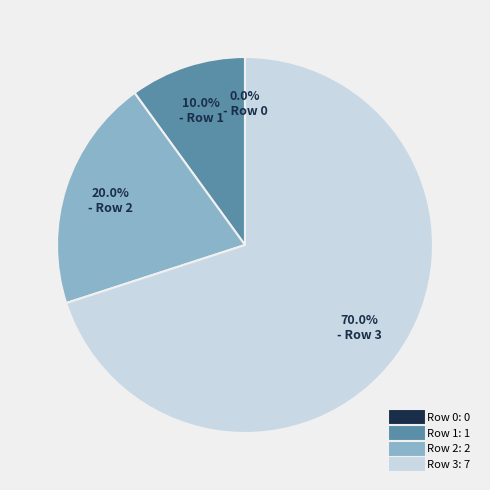

Which category has the smallest portion of the pie?

Row 0